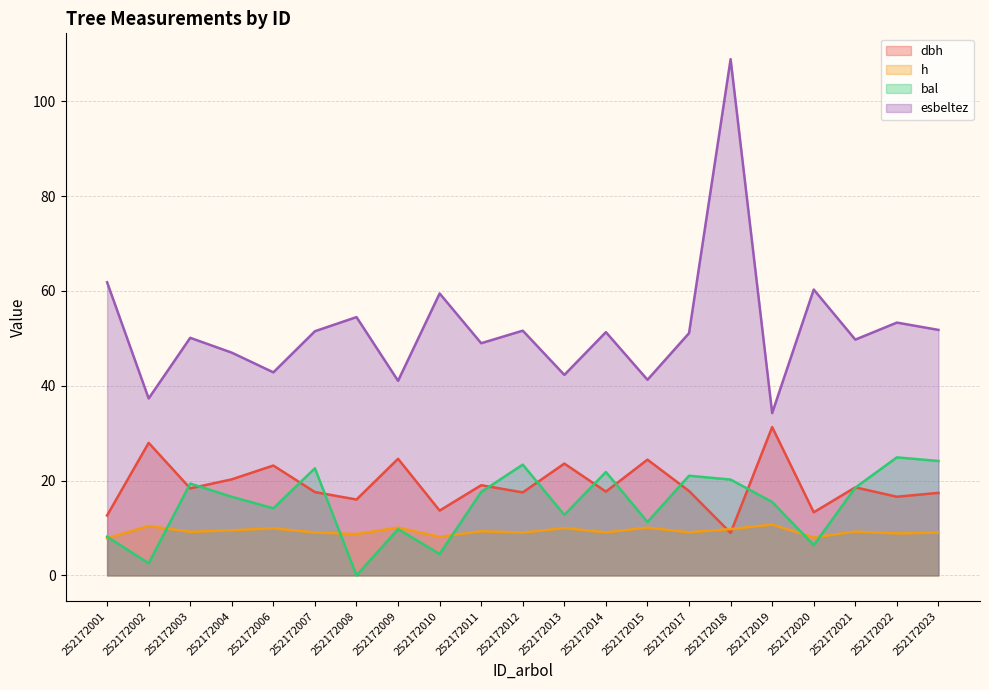

Is it true that esbeltez equals 16.4 at 252172021?

False